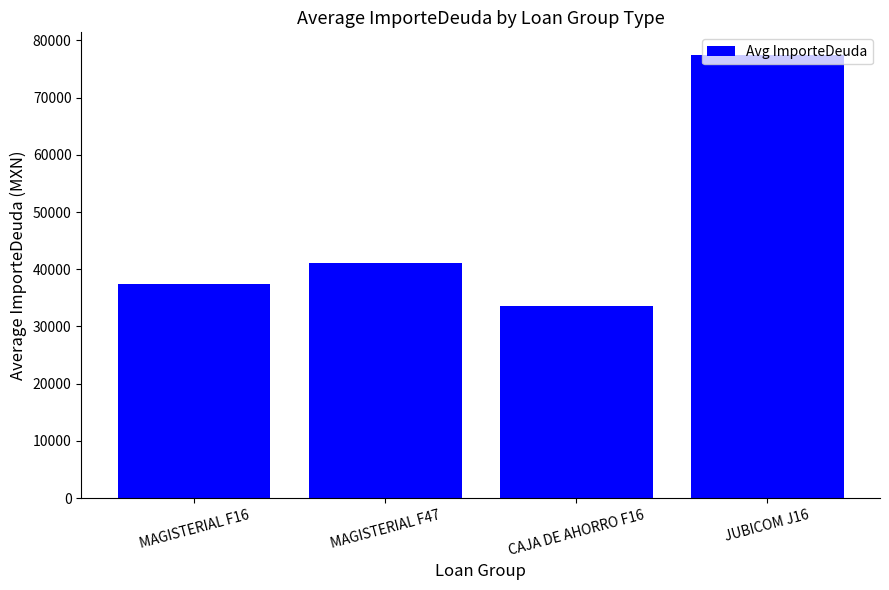

Which label corresponds to the smallest value in the chart?

CAJA DE AHORRO F16